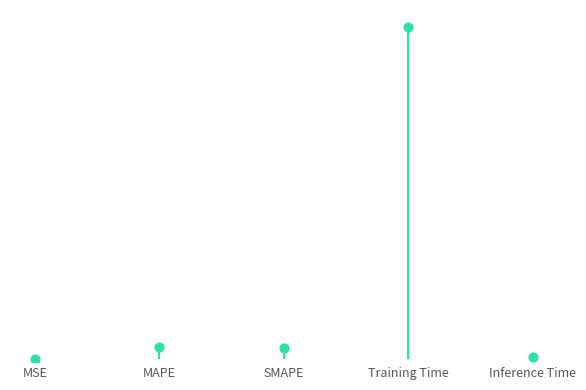

Which has a higher value, MSE or Training Time?

Training Time